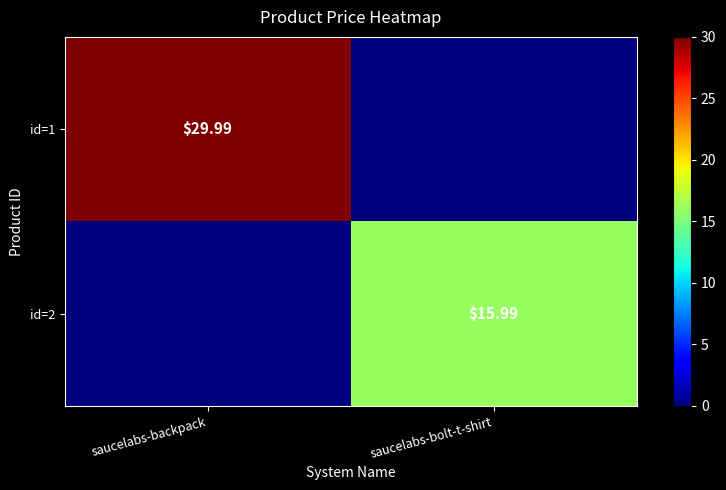

Is the value of id=2 at saucelabs-bolt-t-shirt greater than the value of id=1 at saucelabs-backpack?

No